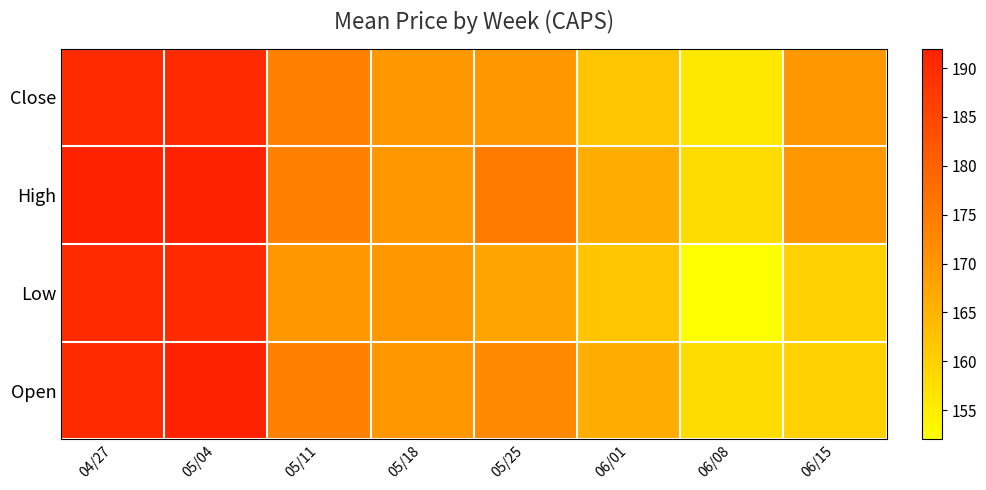

At which category does the chart reach its peak across all series?

04/27